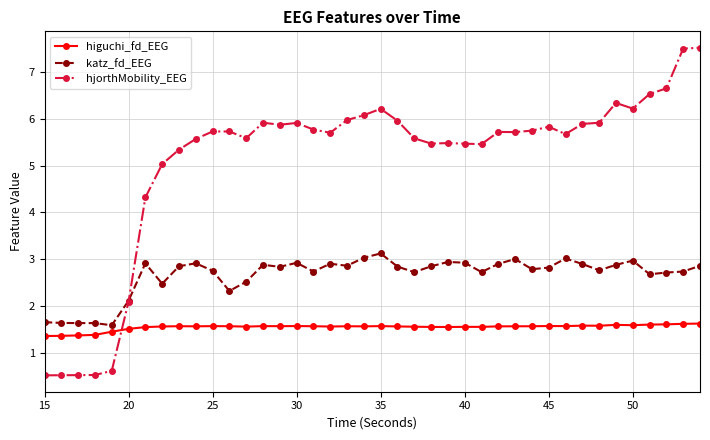

At how many categories does at least one series exceed 4?

34